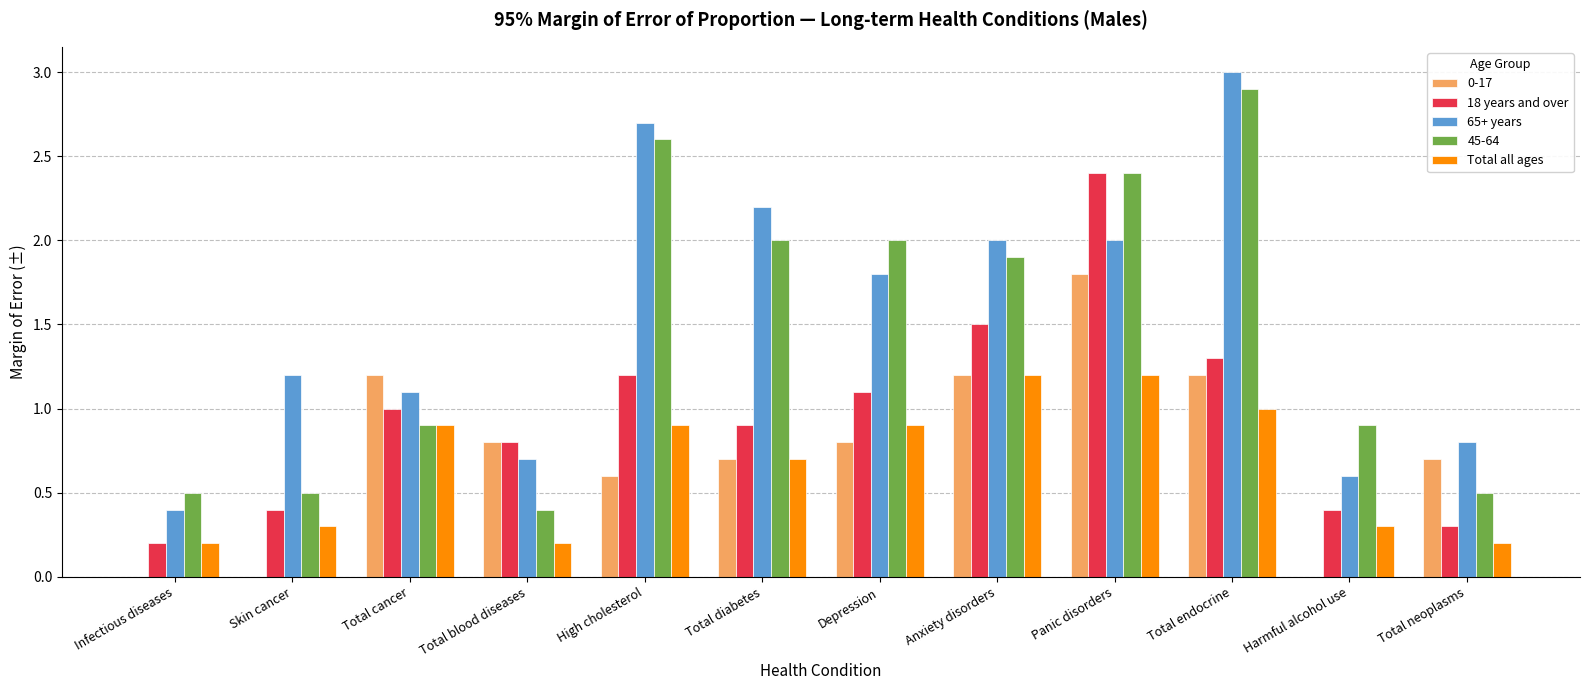

Is the value of 18 years and over at Total neoplasms greater than the value of 65+ years at High cholesterol?

No